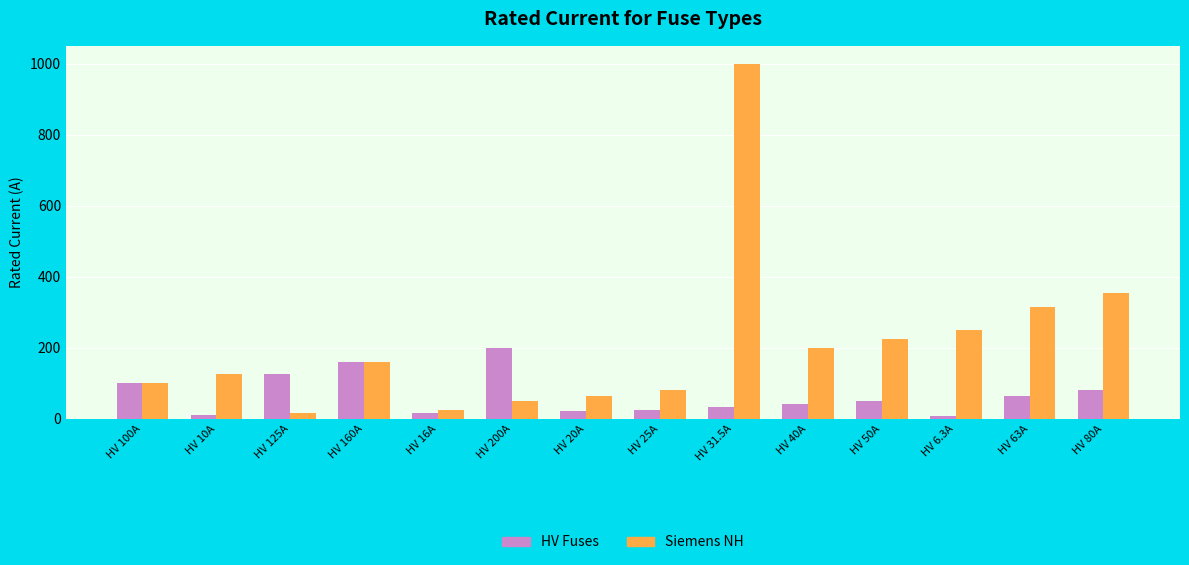

What is the difference between the highest and lowest values at HV 50A?

174.0